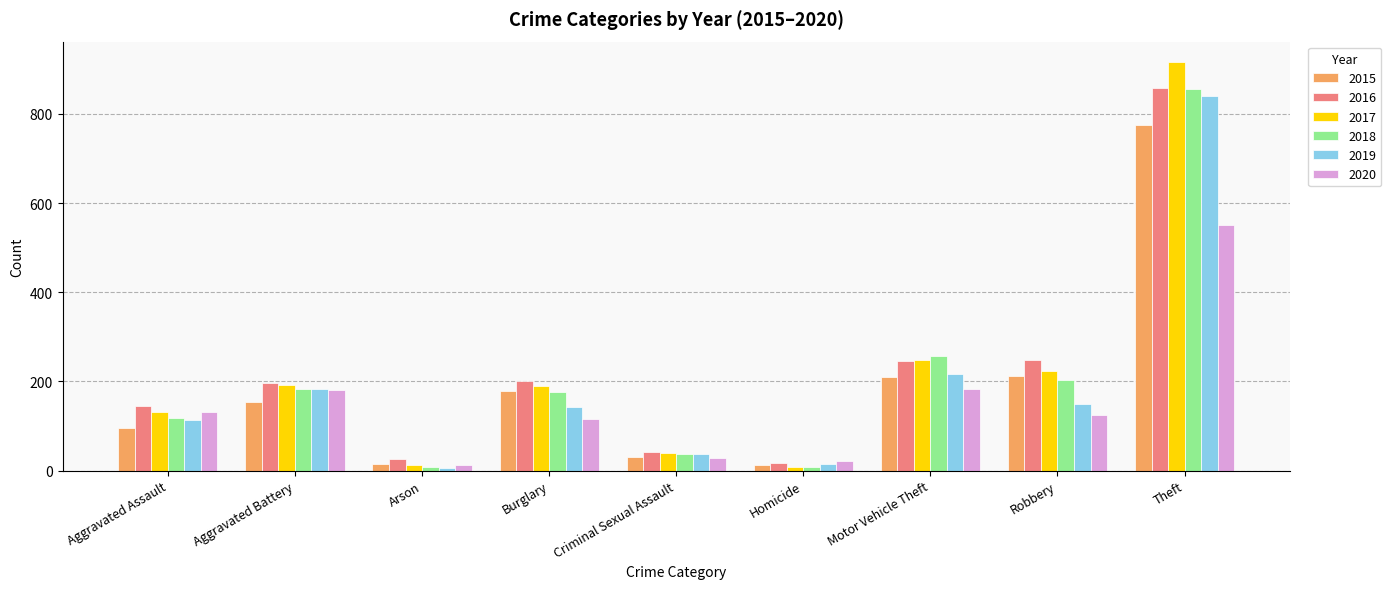

What position from the right is Aggravated Battery?

8